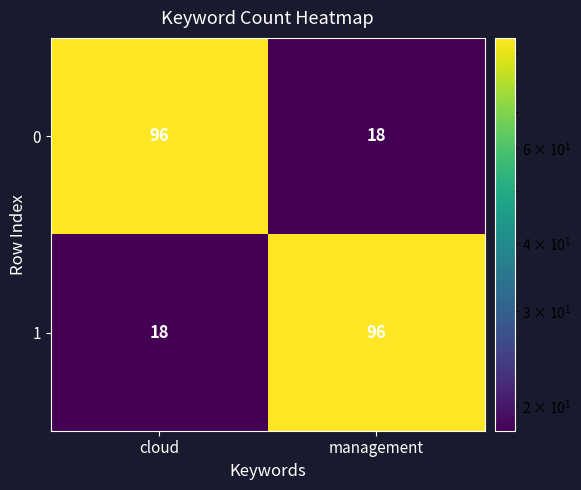

What is the difference between the highest and lowest values at cloud?

78